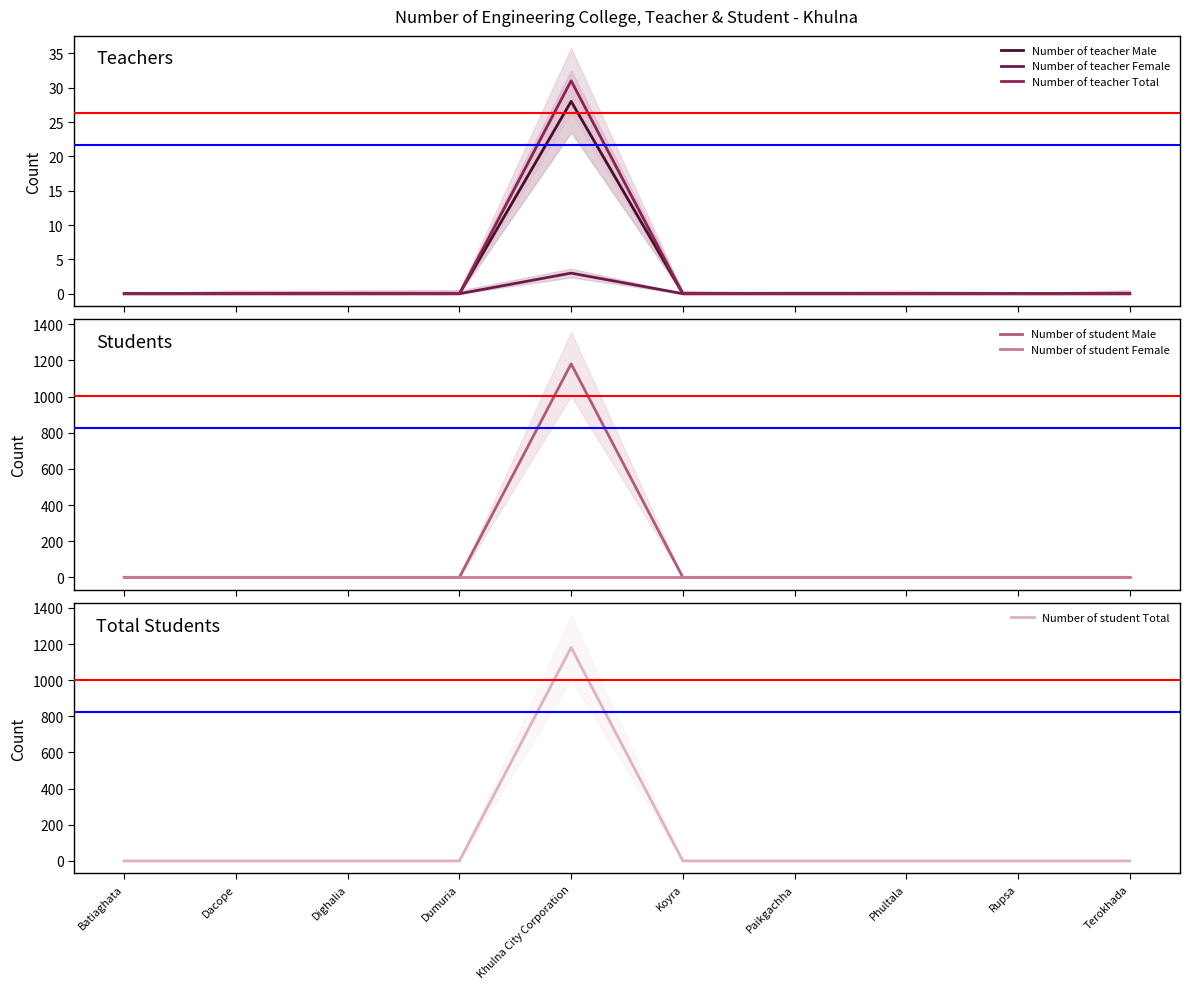

What is the sum of all Number of teacher Female values?

3